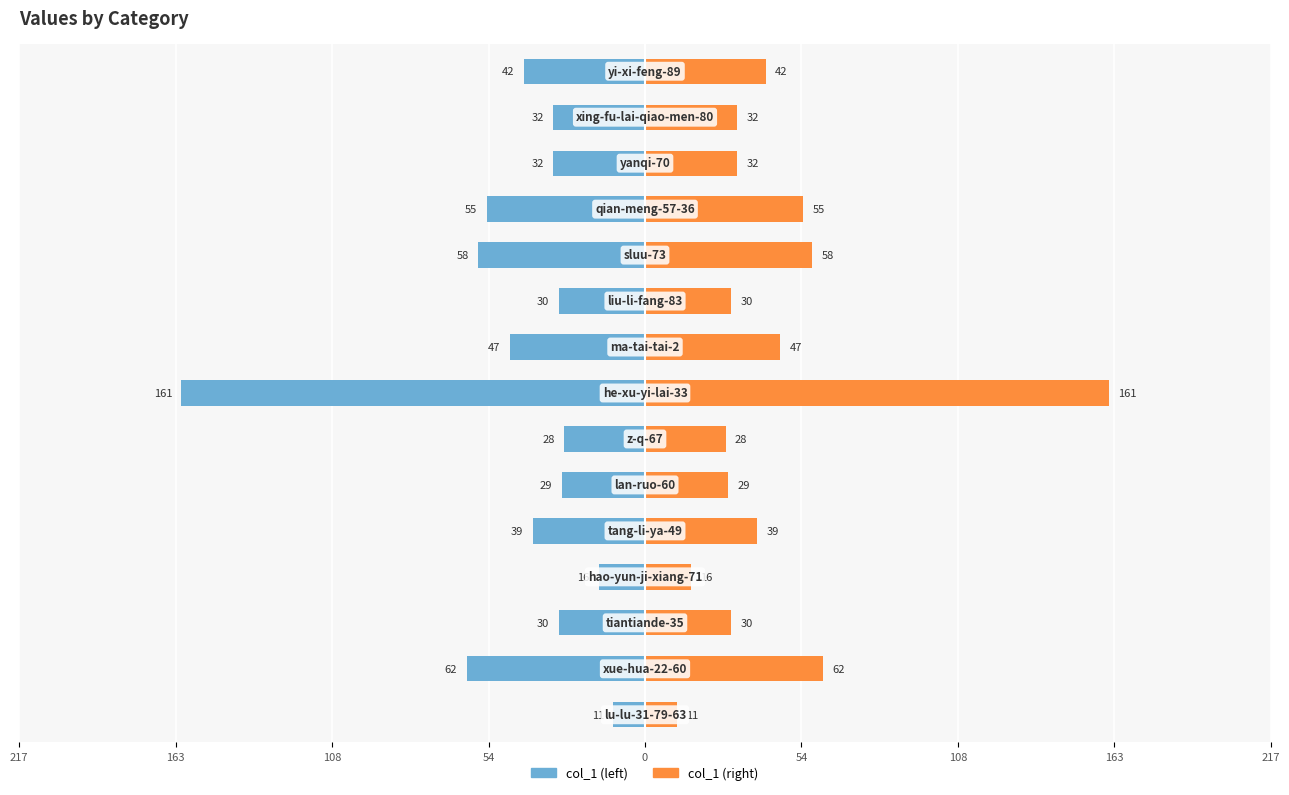

What is the difference between the maximum and minimum values in the col_1 (right) series?

150